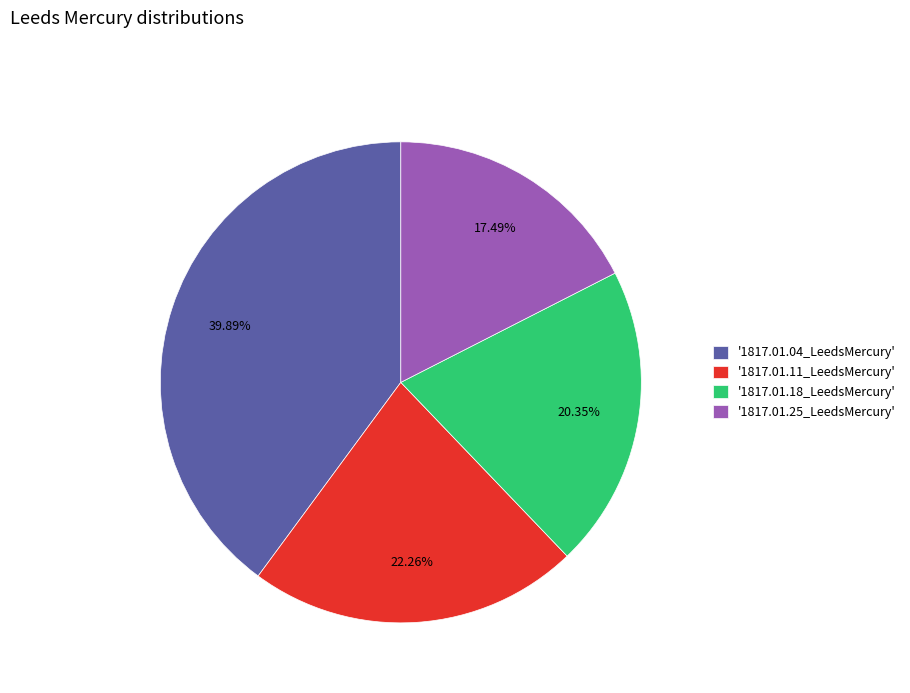

Is there any slice that represents more than half of the pie?

No